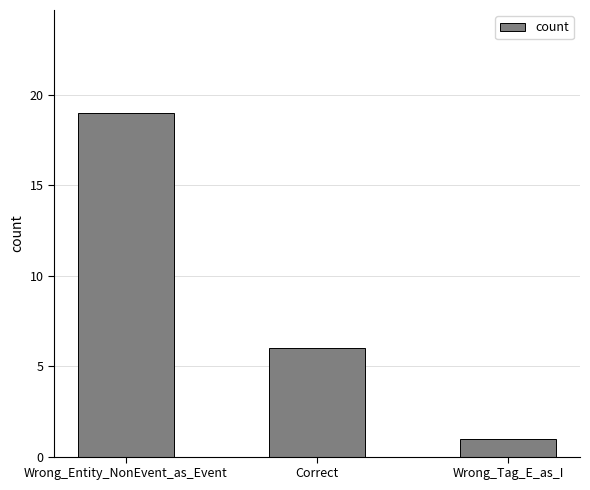

Is it true that the value at Wrong_Tag_E_as_I is 1?

True